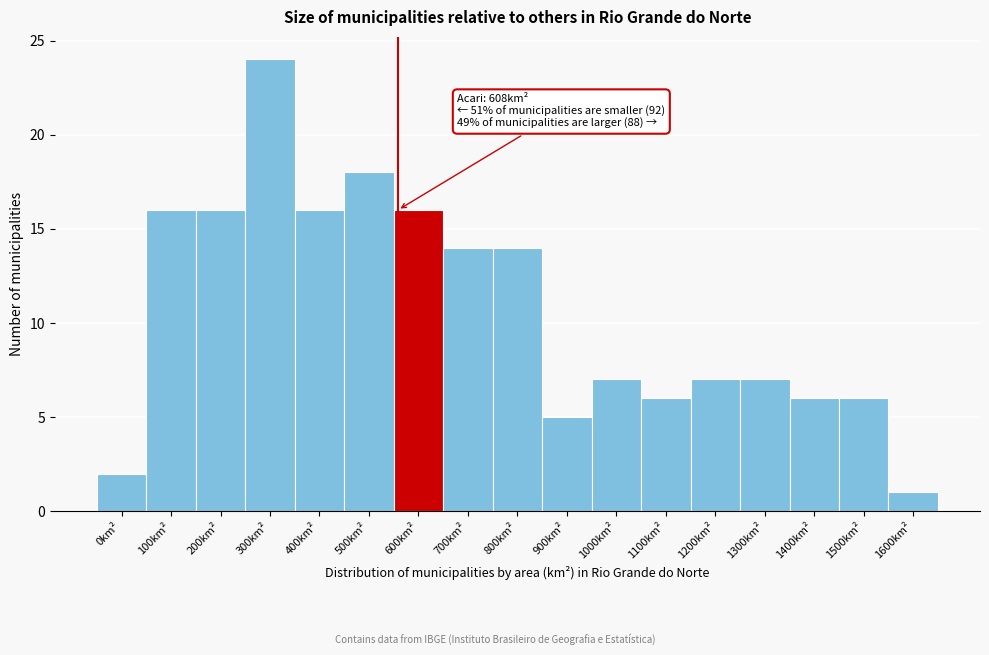

Reading right to left, list all the values displayed in this chart.

1	6	6	7	7	6	7	5	14	14	16	18	16	24	16	16	2